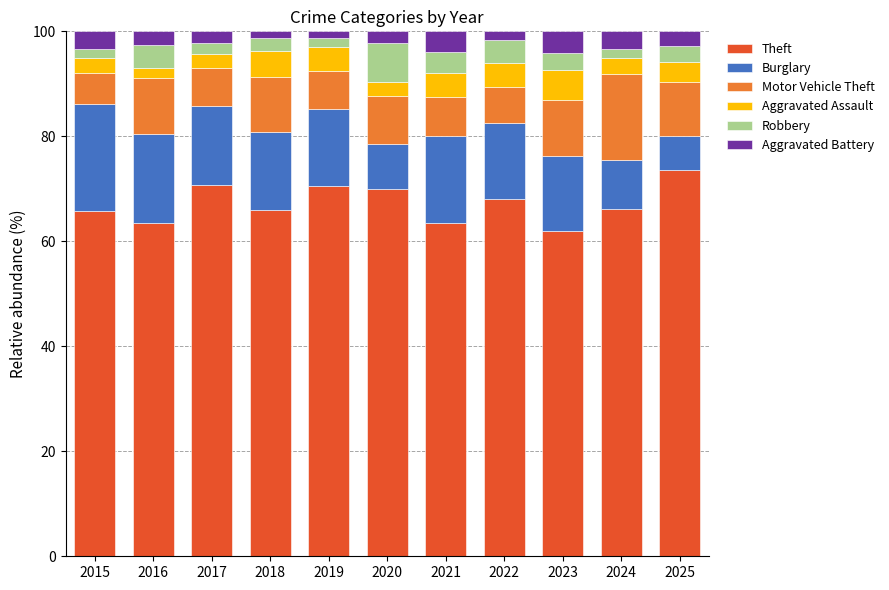

What is the total value across all series at 2017?

100.0